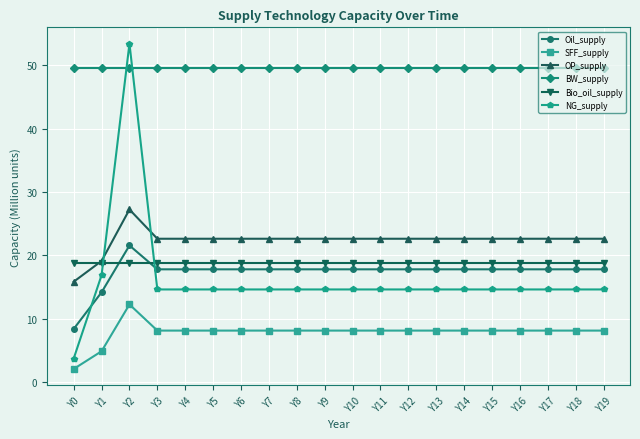

Reading right to left, list all the values displayed in this chart.

Oil_supply: 17.8	17.8	17.8	17.8	17.8	17.8	17.8	17.8	17.8	17.8	17.8	17.8	17.8	17.8	17.8	17.8	17.8	21.5	14.2	8.4
SFF_supply: 8.1	8.1	8.1	8.1	8.1	8.1	8.1	8.1	8.1	8.1	8.1	8.1	8.1	8.1	8.1	8.1	8.1	12.2	4.8	2.0
OP_supply: 22.6	22.6	22.6	22.6	22.6	22.6	22.6	22.6	22.6	22.6	22.6	22.6	22.6	22.6	22.6	22.6	22.6	27.2	19.1	15.8
BW_supply: 49.6	49.6	49.6	49.6	49.6	49.6	49.6	49.6	49.6	49.6	49.6	49.6	49.6	49.6	49.6	49.6	49.6	49.6	49.6	49.6
Bio_oil_supply: 18.8	18.8	18.8	18.8	18.8	18.8	18.8	18.8	18.8	18.8	18.8	18.8	18.8	18.8	18.8	18.8	18.8	18.8	18.8	18.8
NG_supply: 14.6	14.6	14.6	14.6	14.6	14.6	14.6	14.6	14.6	14.6	14.6	14.6	14.6	14.6	14.6	14.6	14.6	53.4	16.9	3.7